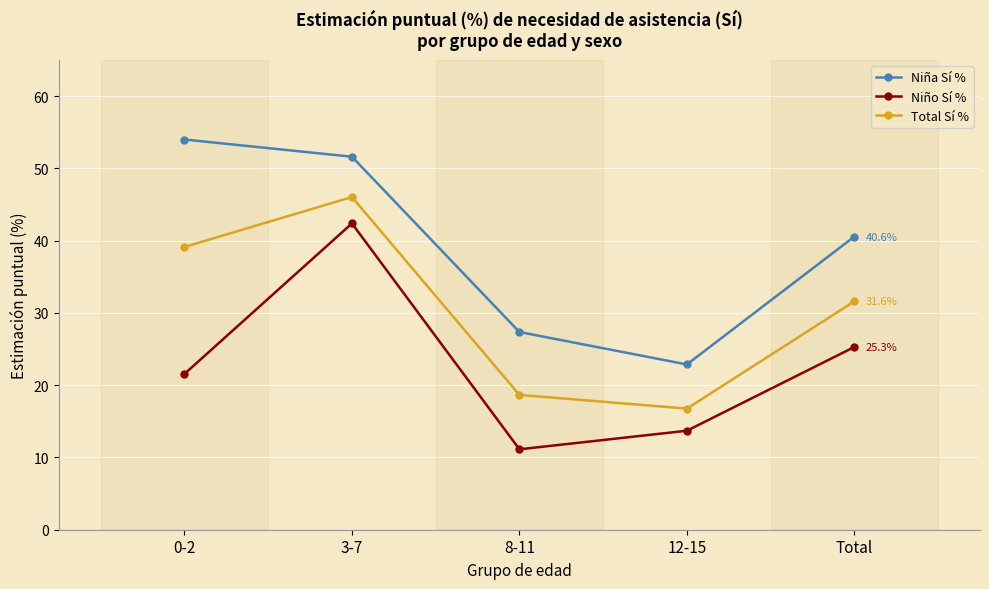

Reading left to right, extract all data points from this chart.

Niña Sí %: 54.0	51.6	27.4	22.9	40.6
Niño Sí %: 21.6	42.4	11.1	13.7	25.3
Total Sí %: 39.1	46.0	18.7	16.8	31.6